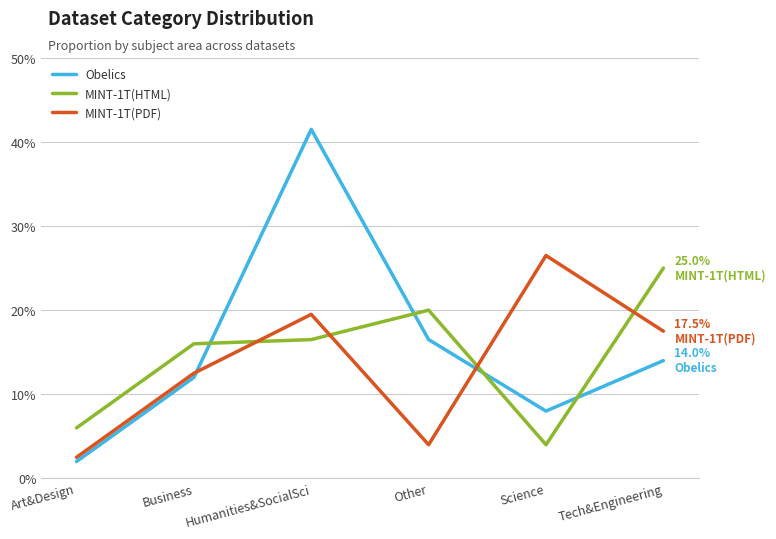

What is the difference between the Obelics values at Other and Humanities&SocialSci?

0.2